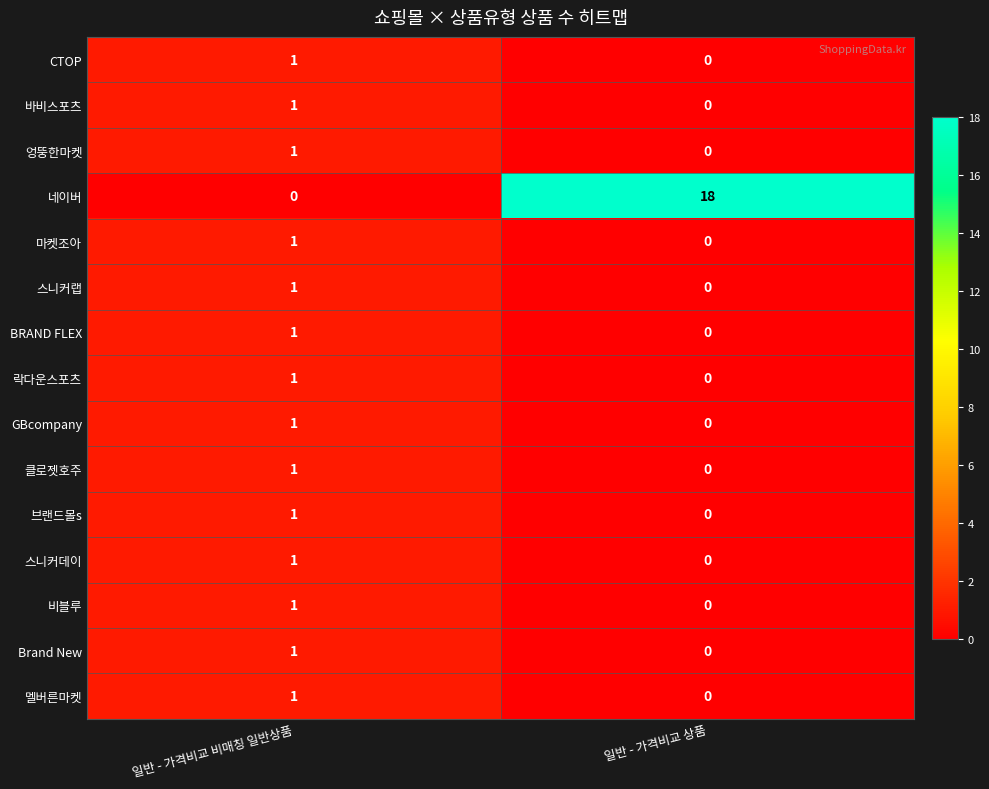

Reading left to right, transcribe all the data shown in this chart.

CTOP: 1	0
바비스포츠: 1	0
엉뚱한마켓: 1	0
네이버: 0	18
마켓조아: 1	0
스니커랩: 1	0
BRAND FLEX: 1	0
락다운스포츠: 1	0
GBcompany: 1	0
클로젯호주: 1	0
브랜드몰s: 1	0
스니커데이: 1	0
비블루: 1	0
Brand New: 1	0
멜버른마켓: 1	0